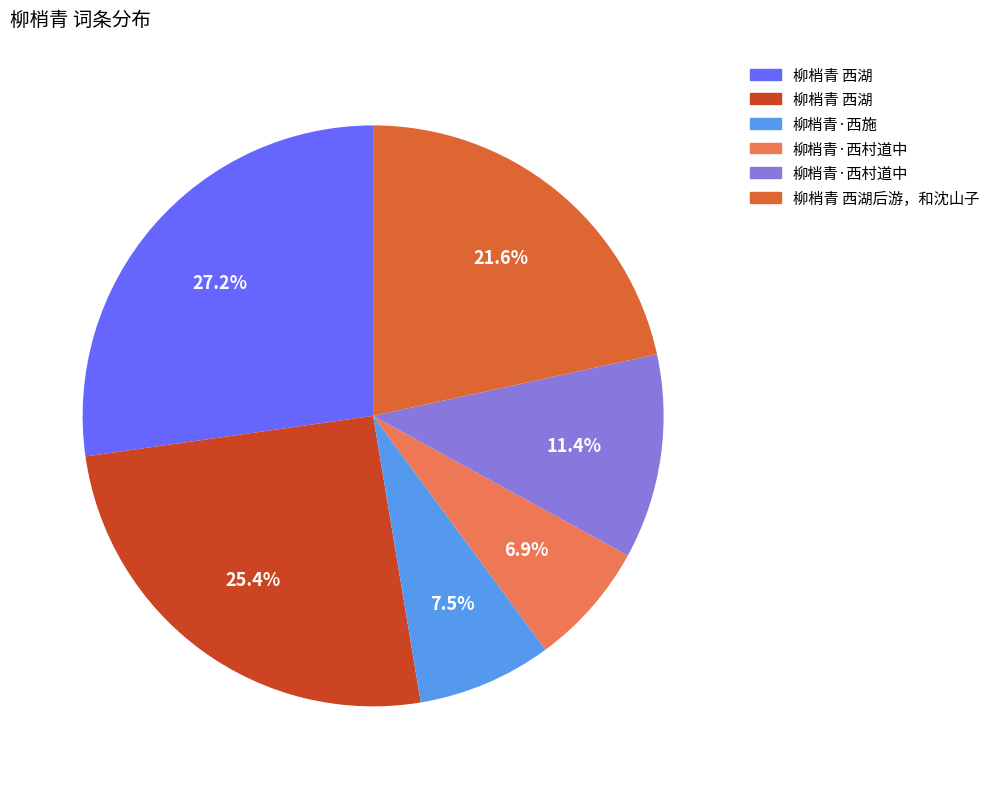

Does any single category account for the majority?

No